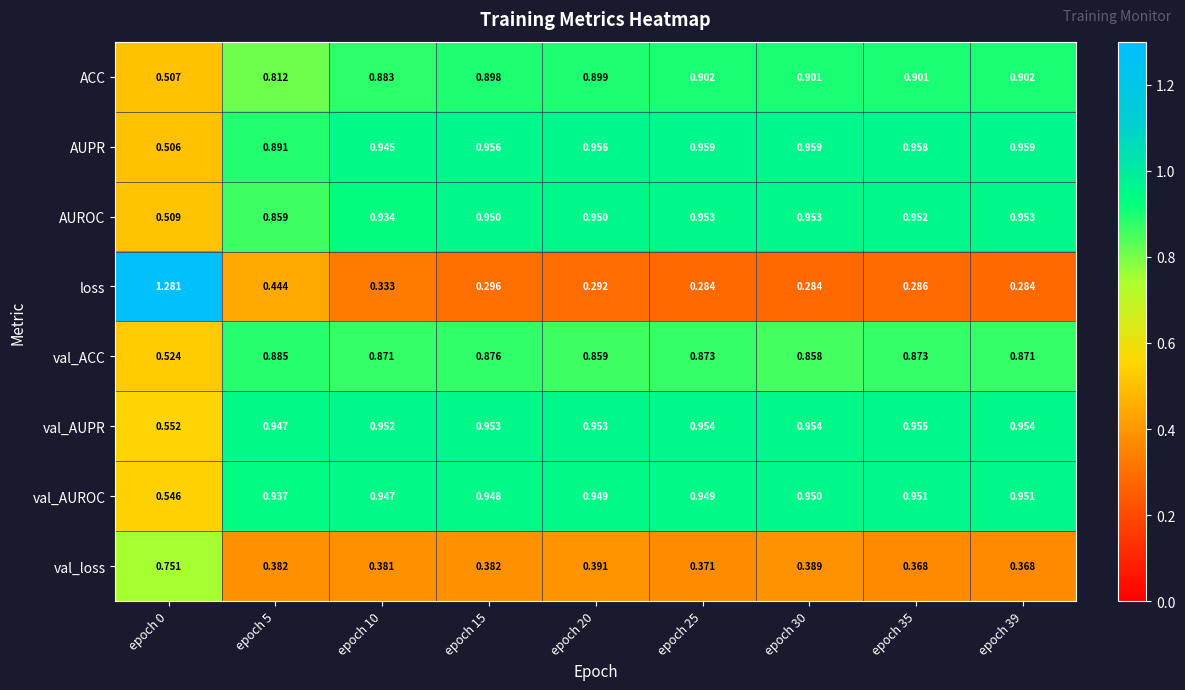

Is the value of loss at epoch 39 greater than the value of val_ACC at epoch 5?

No